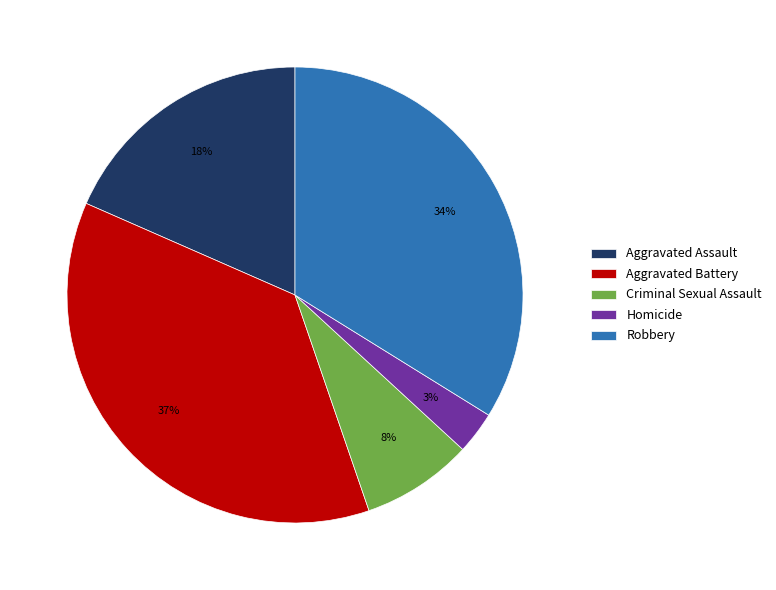

To the nearest percent, what percentage of the pie is Criminal Sexual Assault?

8%